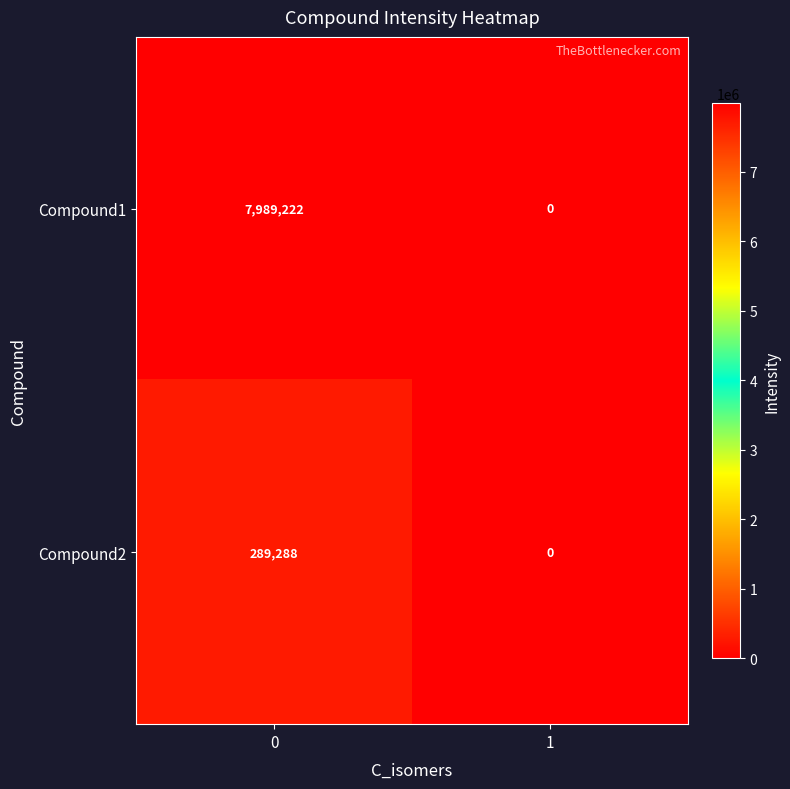

Reading right to left, extract all data points from this chart.

Compound1: 1=0	0=7989222
Compound2: 1=0	0=289288